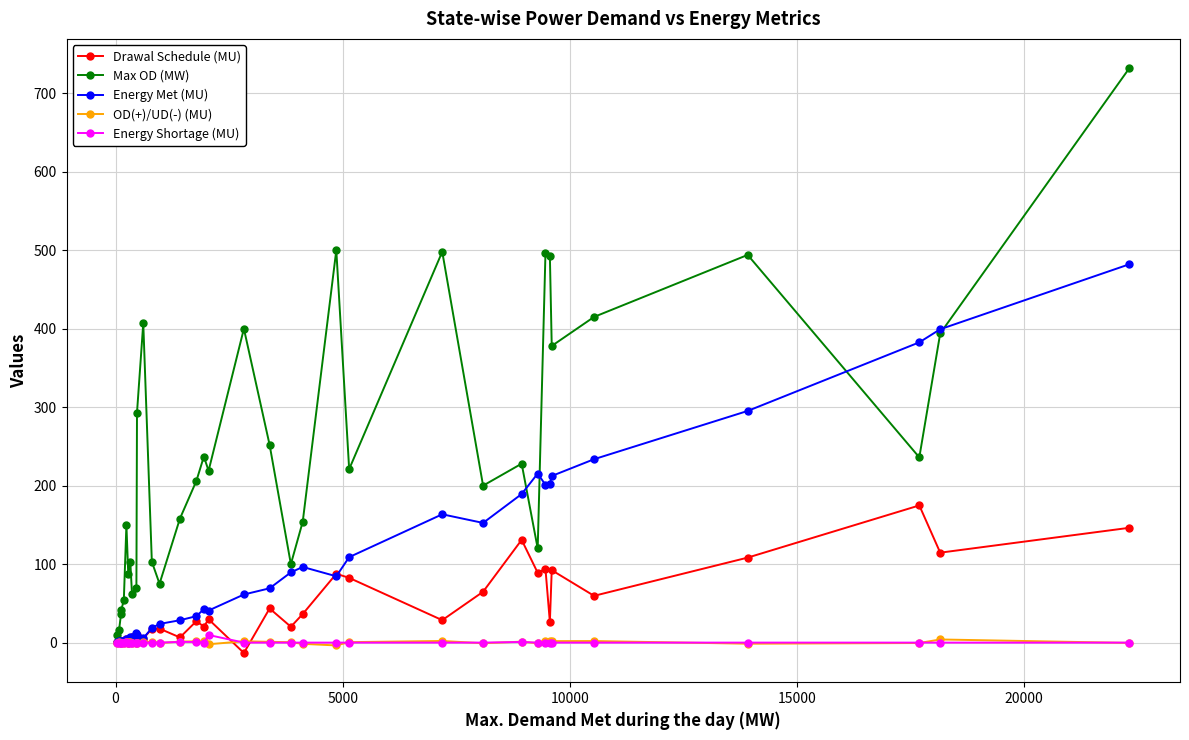

Which series has the largest total across all categories?

Max OD (MW)